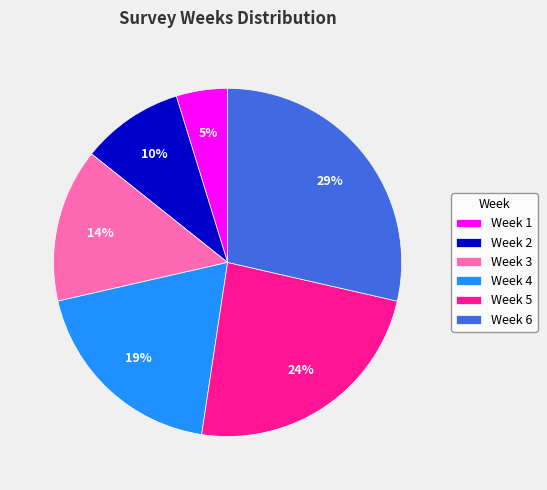

Does any single category account for the majority?

No